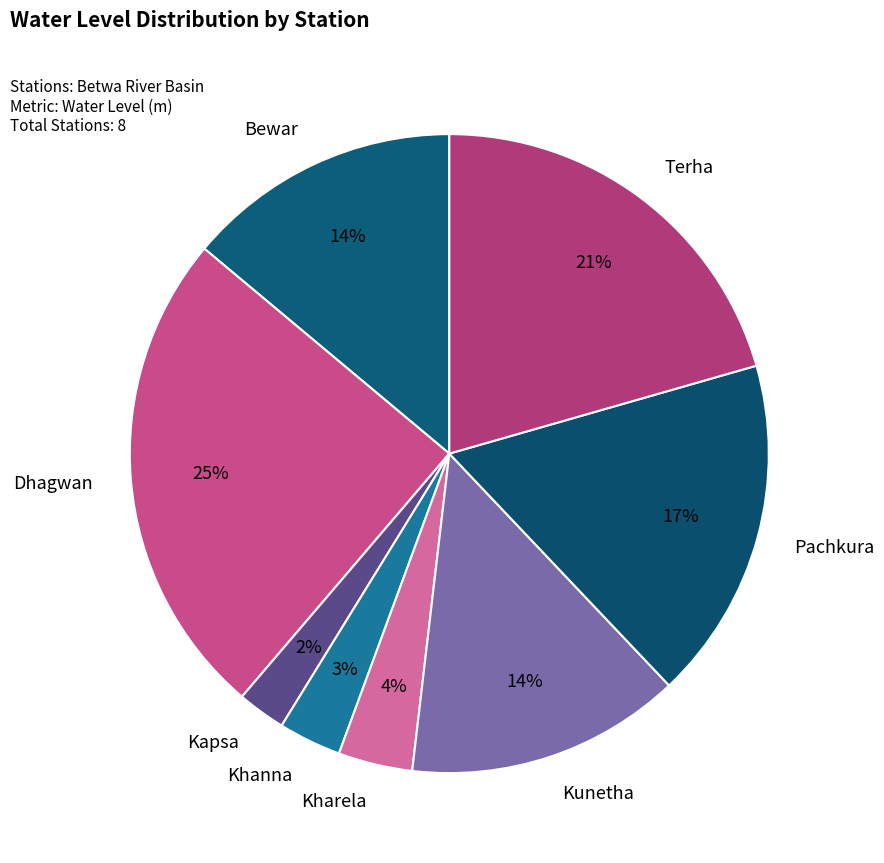

Which slice is the smallest?

Kapsa